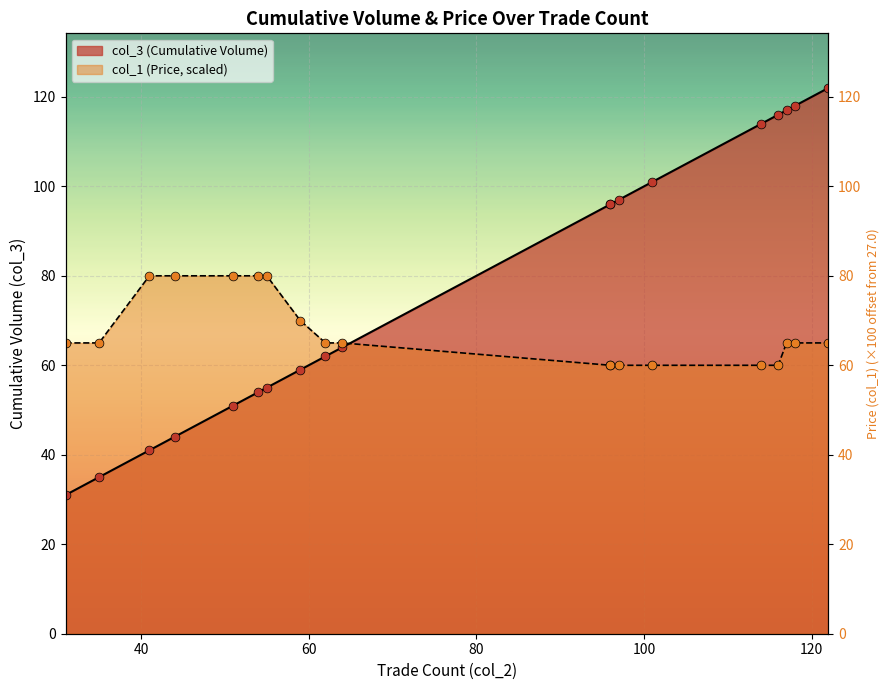

What is the total value across all series at 31?

96.0